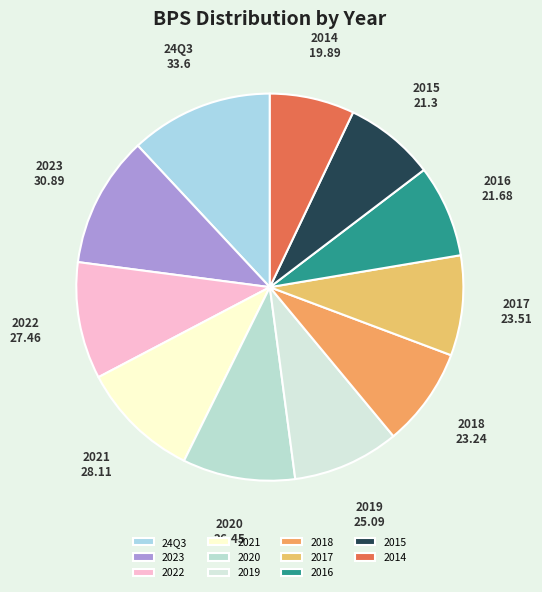

Which slice is the smallest?

2014